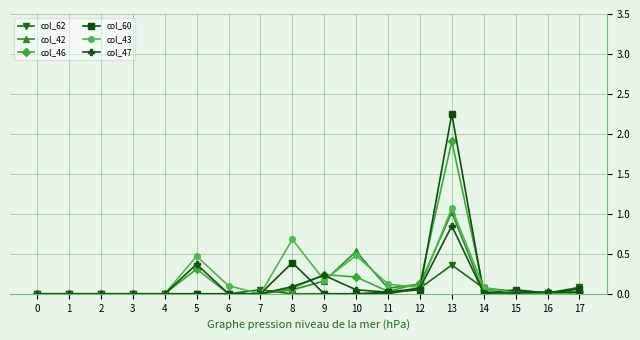

What is the difference between the maximum and second lowest values in the col_46 series?

1.9